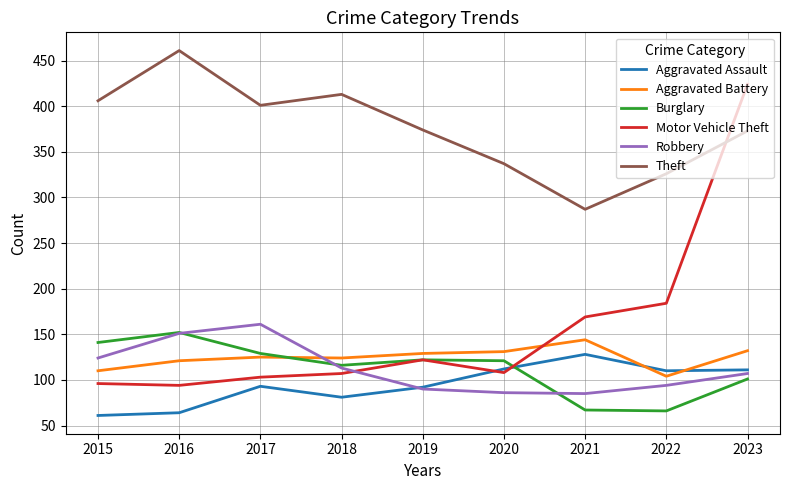

Where is Motor Vehicle Theft nearest to the value 259?

2022